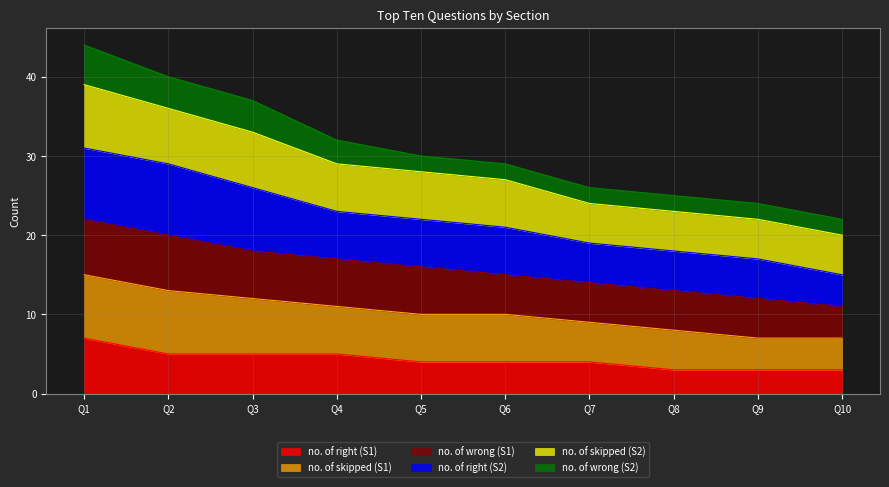

The no. of right (S1) series shows 4 at Q6. True or false?

True